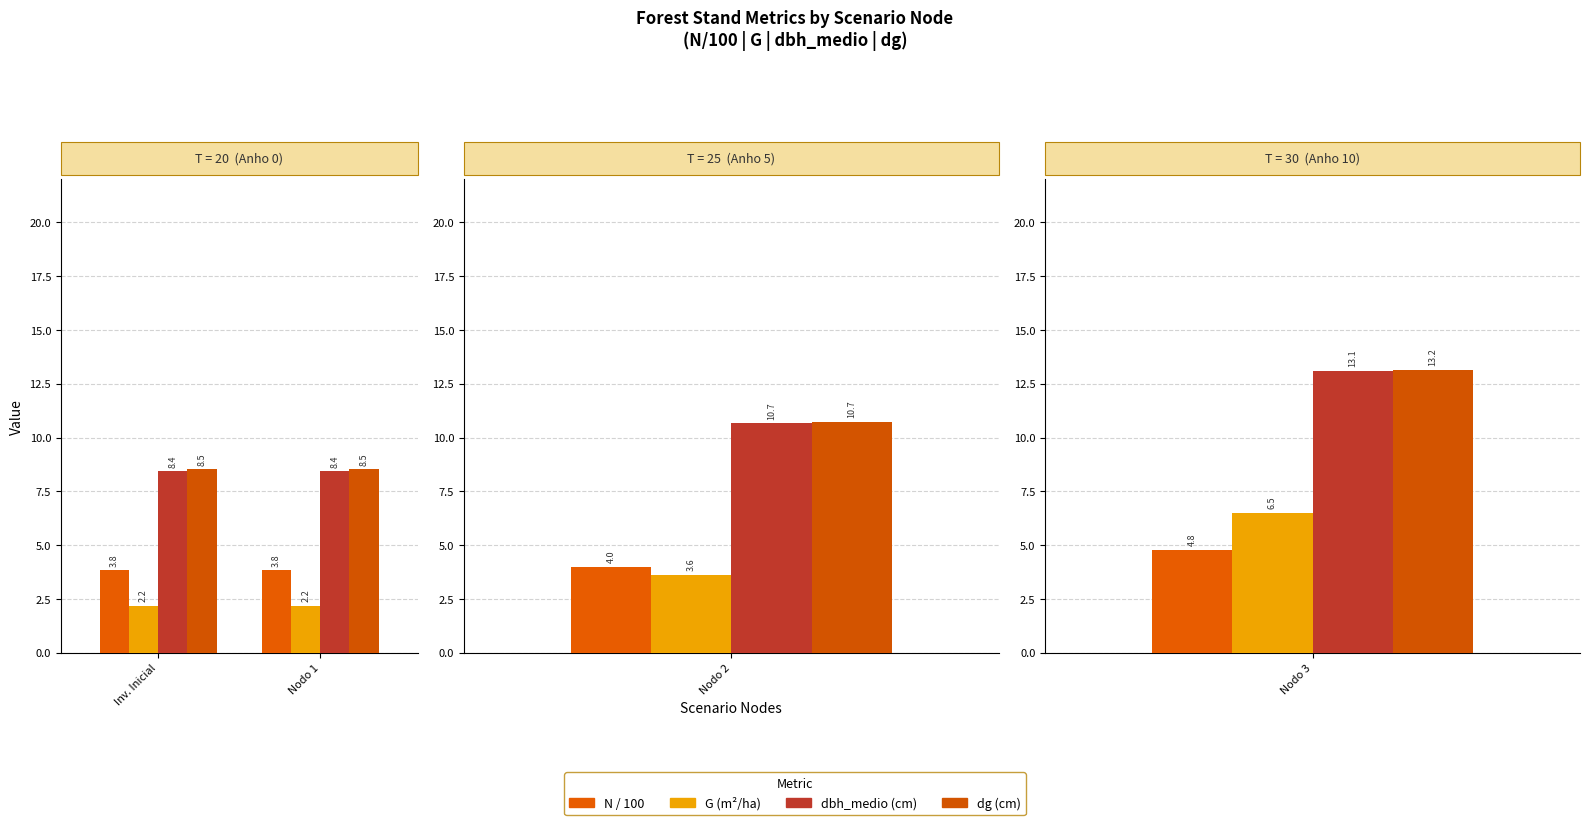

Between Inv. Inicial and Nodo 1, which series saw the biggest shift?

N/100